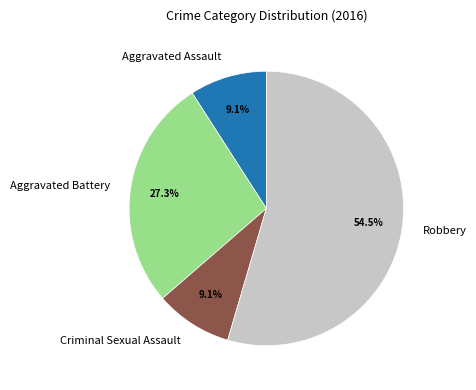

Is there any slice that represents more than half of the pie?

Yes